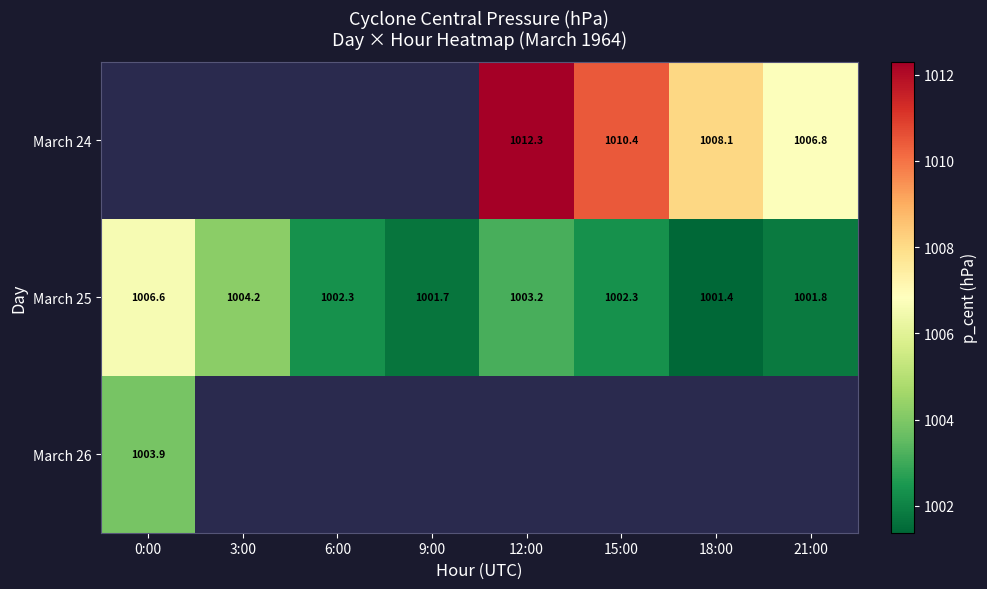

Rank the series by their maximum value, from highest to lowest.

March 24, March 25, March 26